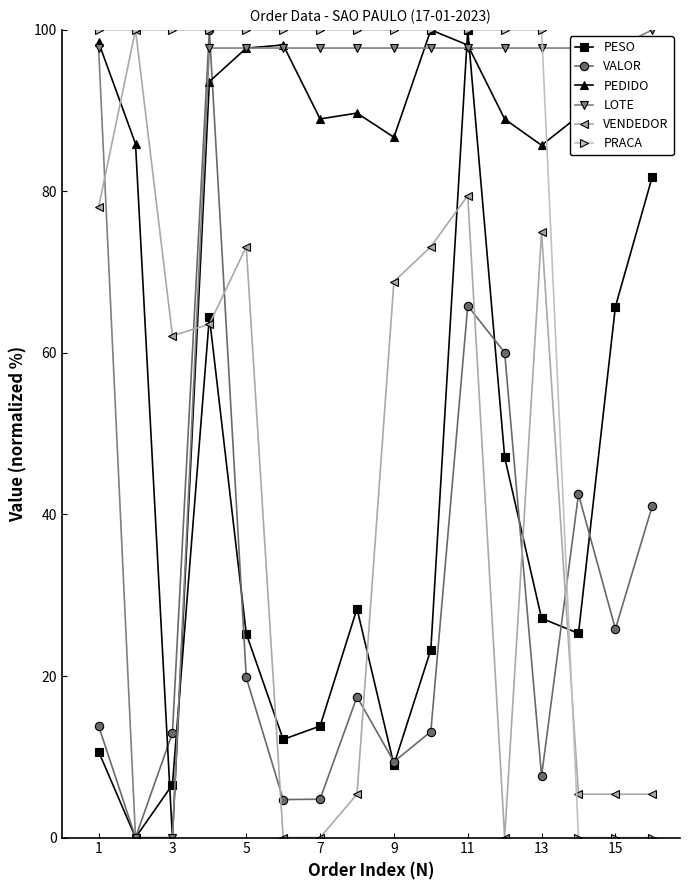

Which series ends up on top after the final intersection of LOTE and PRACA?

LOTE